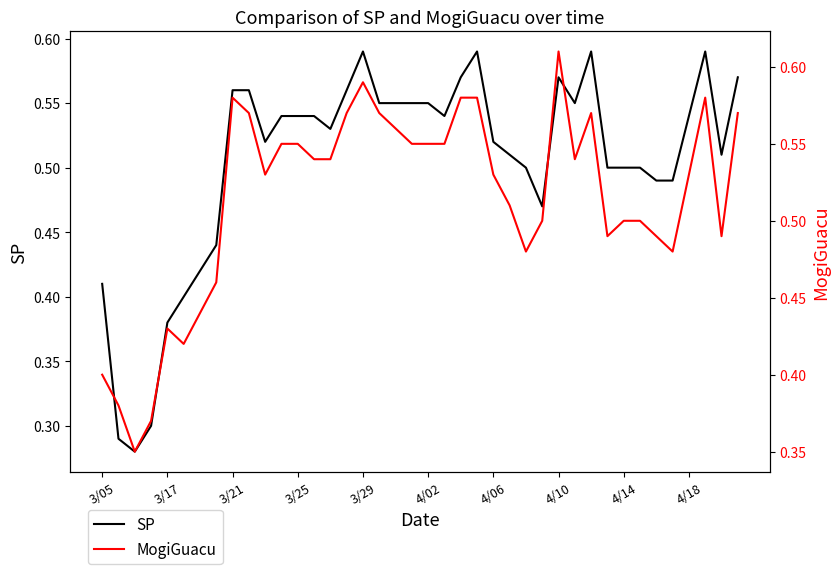

True or false: SP has more than 0 interior local peaks.

True